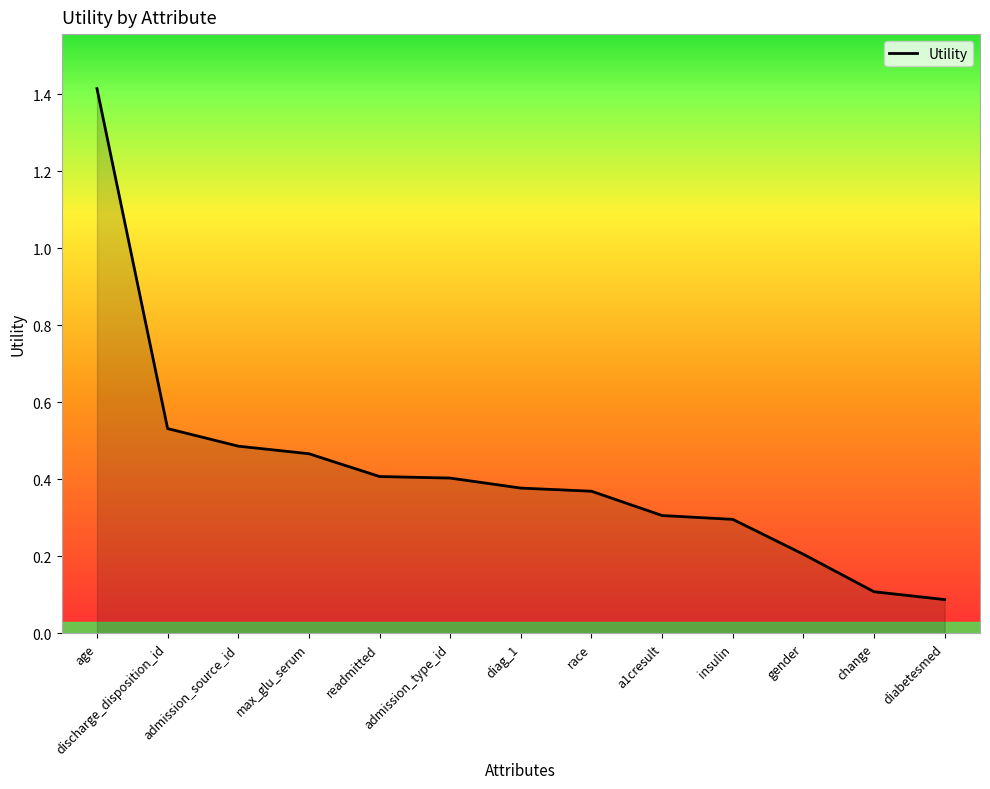

The chart shows a value of 0.5 at admission_source_id. True or false?

True